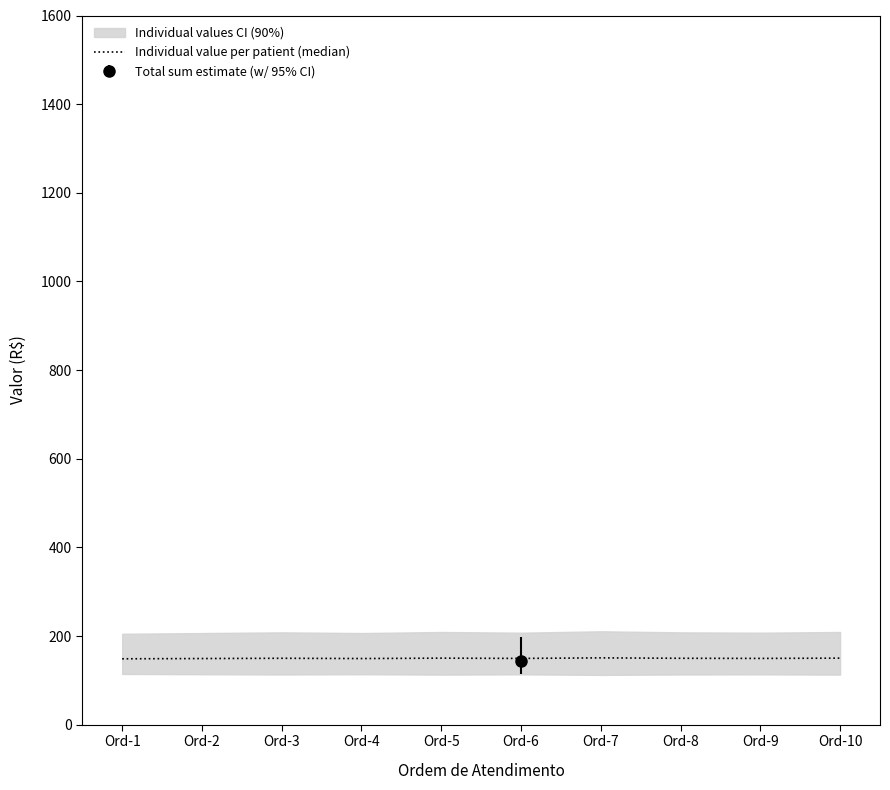

True or false: the data shows 148.7 at Ord-1.

True